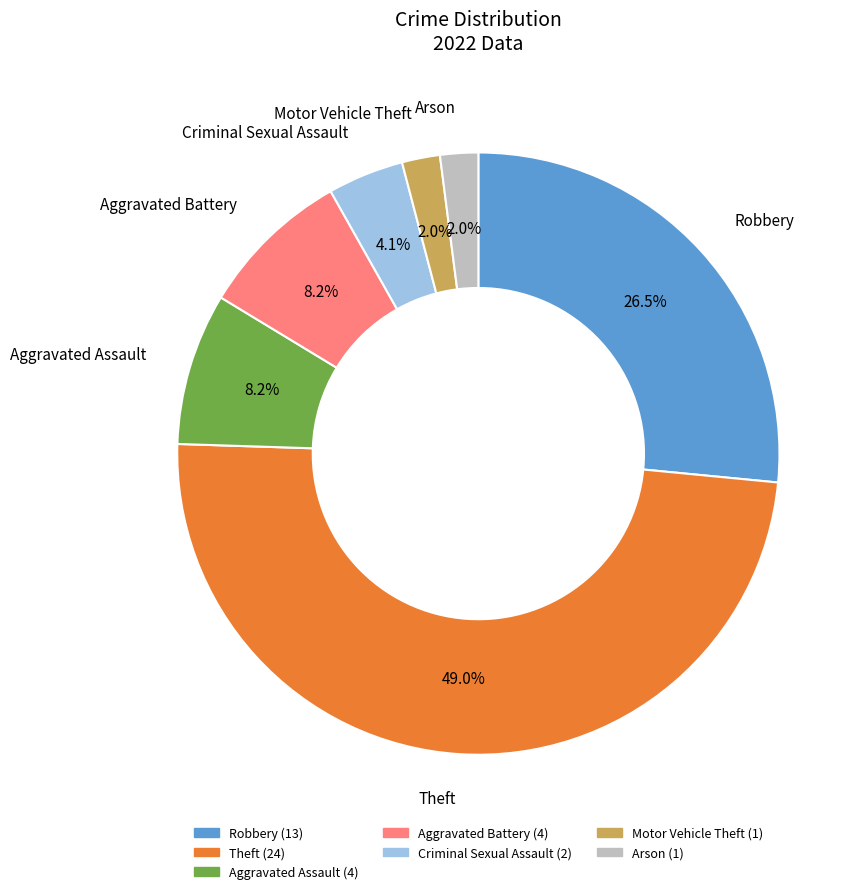

Which slice is the largest?

Theft